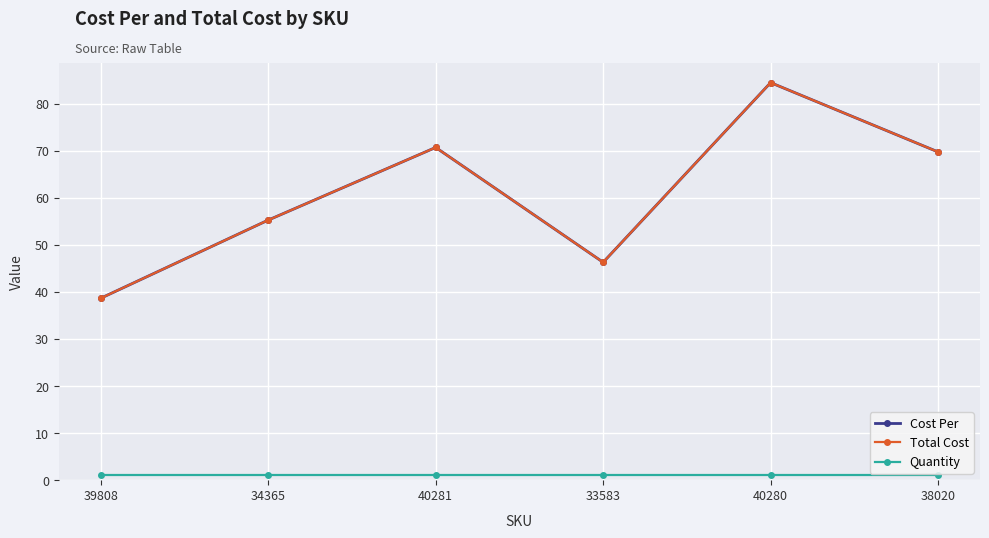

True or false: Quantity and Cost Per cross at least once.

False